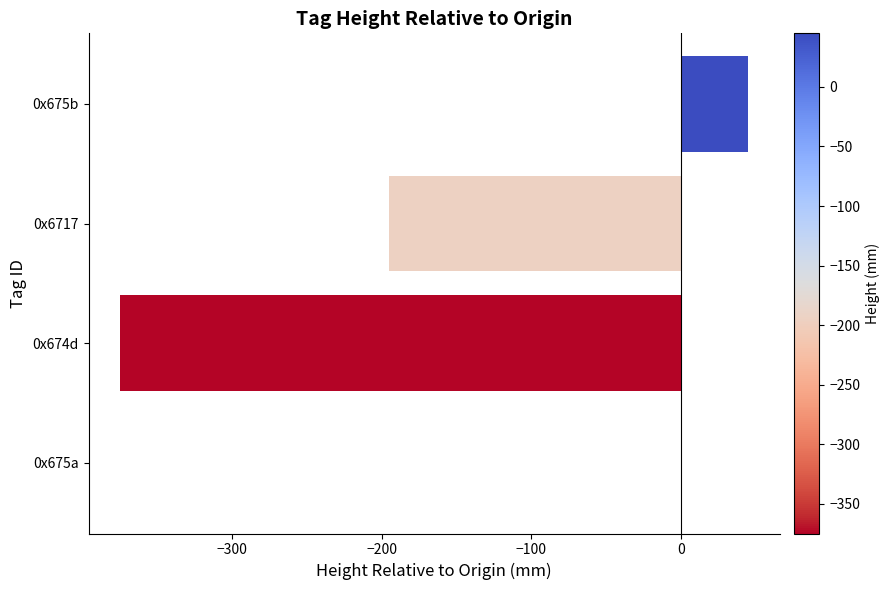

Reading bottom to top, transcribe all the data shown in this chart.

0x675a=0	0x674d=-375	0x6717=-195	0x675b=45